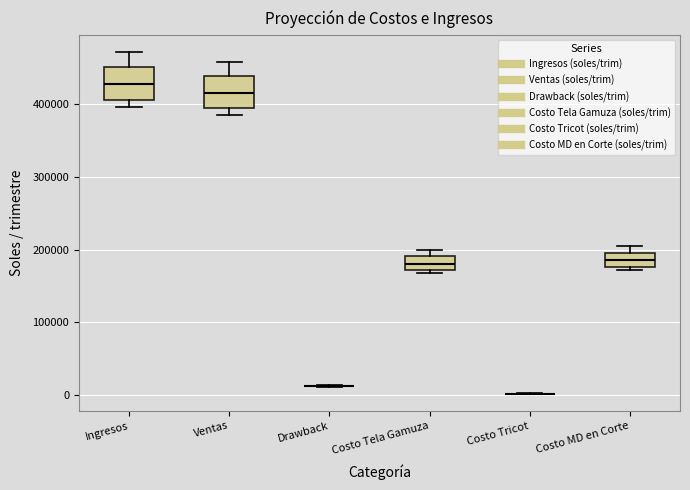

Reading left to right, transcribe this box plot: for each box, give where its median line is, the range the box spans, and where its two whiskers end, as read against the y-axis. The values are not printed on the chart, so give them approximately, as read against the axis.

Ingresos: median 430000, box 410000 to 450000, whiskers 400000 to 470000
Ventas: median 410000, box 390000 to 440000, whiskers 380000 to 460000
Drawback: box collapsed to a line at 10000, whiskers 10000 to 10000
Costo Tela Gamuza: median 180000, box 170000 to 190000, whiskers 170000 (just below the box's lower edge) to 200000
Costo Tricot: box collapsed to a line at 0, whiskers 0 to 0
Costo MD en Corte: median 190000, box 180000 to 200000, whiskers 170000 to 200000 (just above the box's upper edge)